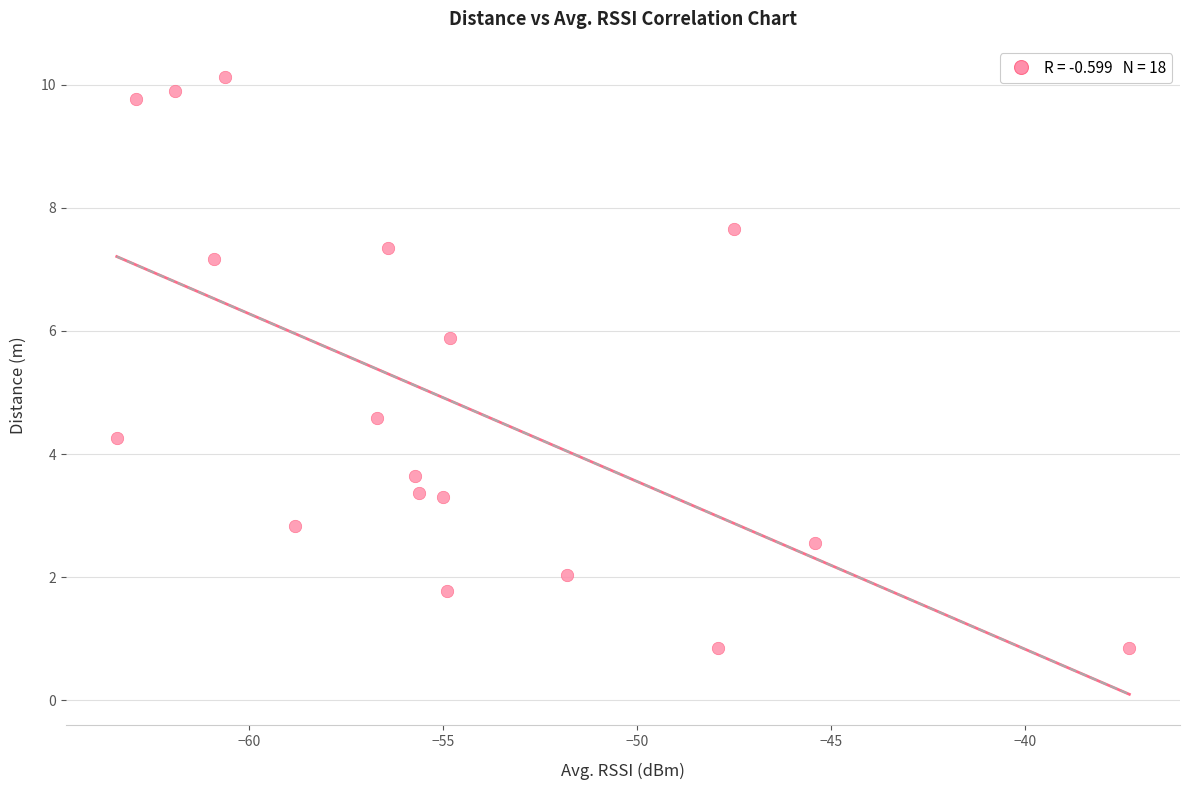

What is the range of X values (max minus min)?

26.1